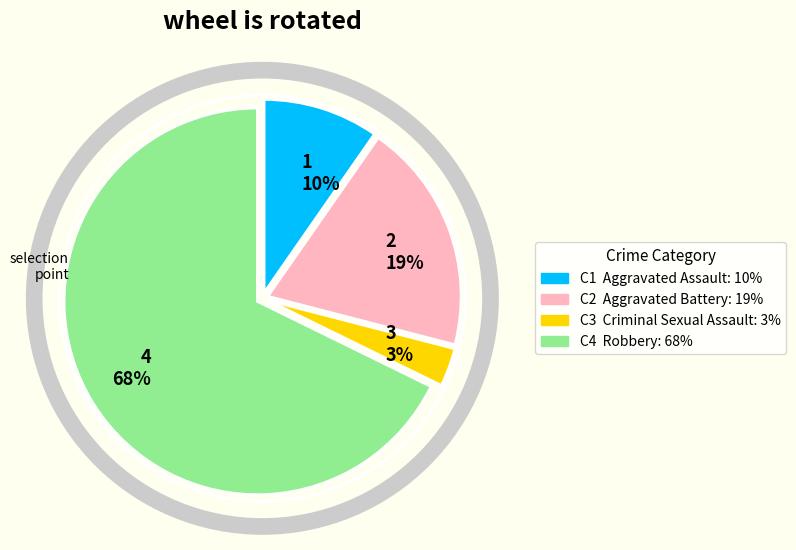

To the nearest percent, what is the average slice percentage?

25%